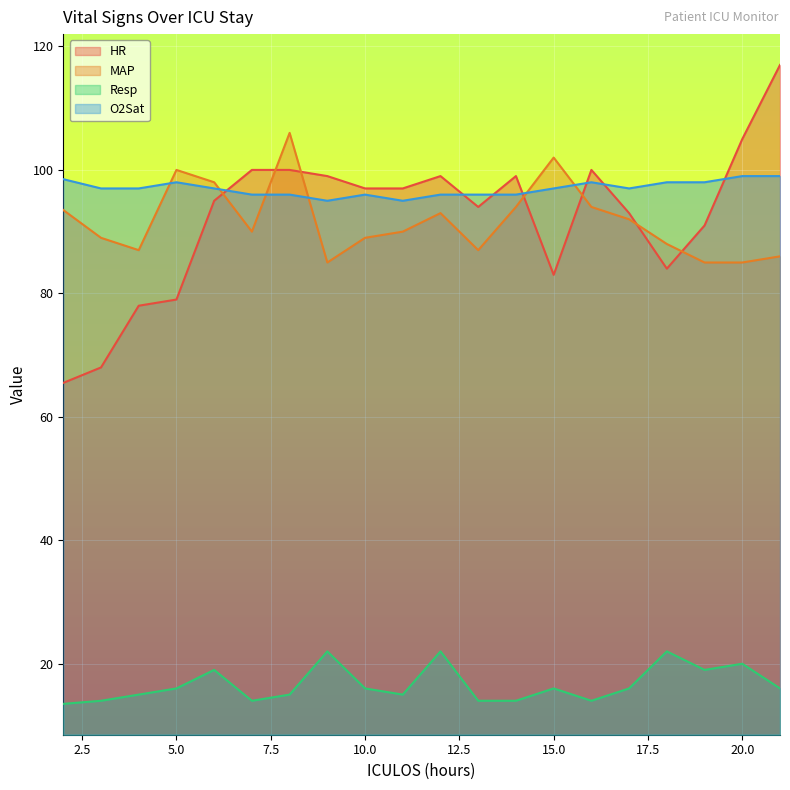

At which category does O2Sat reach its first local valley?

9